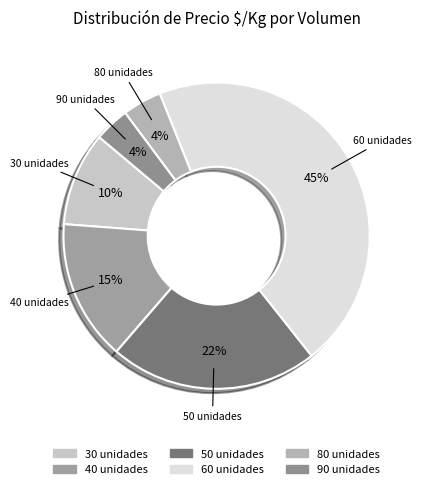

To the nearest percent, what is the average slice percentage?

17%